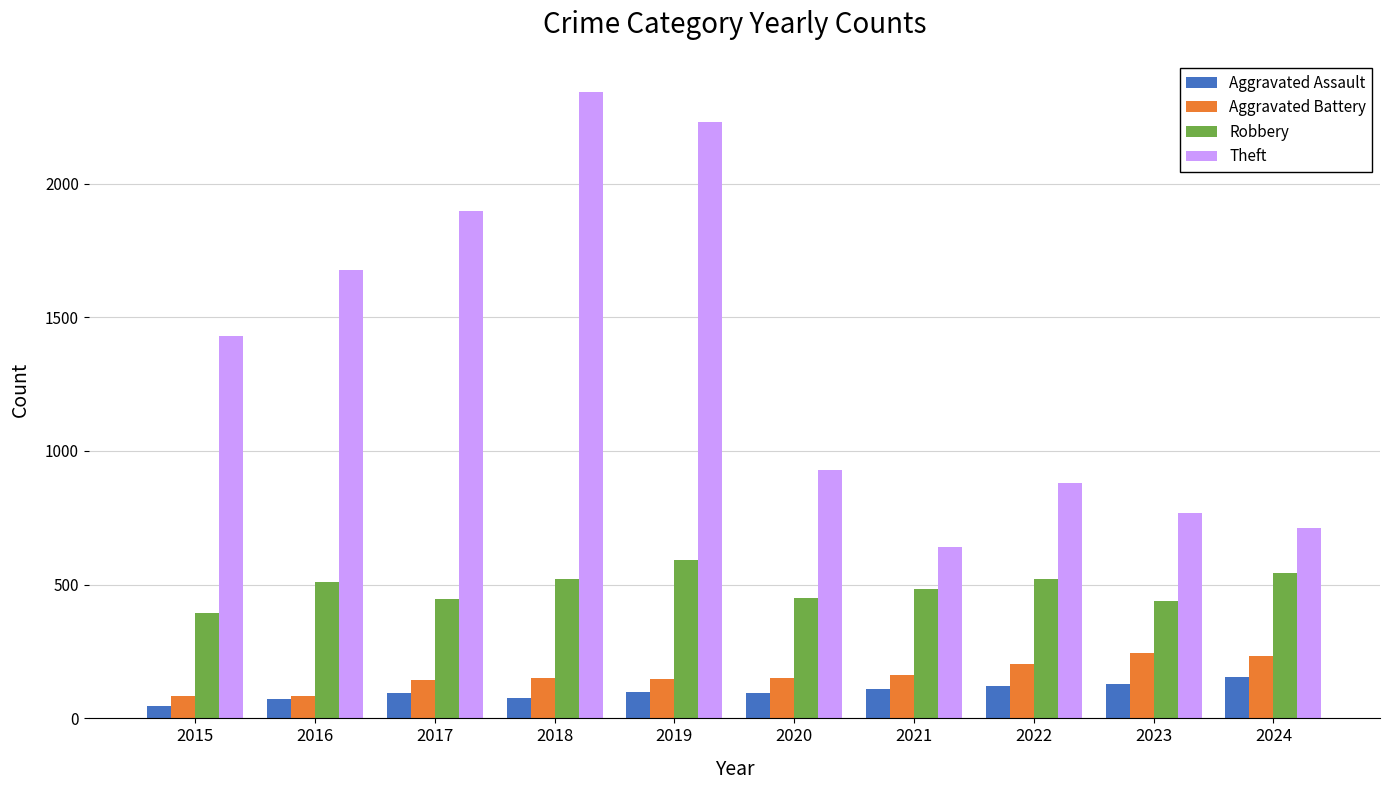

What are all the series names shown in the legend?

Aggravated Assault, Aggravated Battery, Robbery, Theft